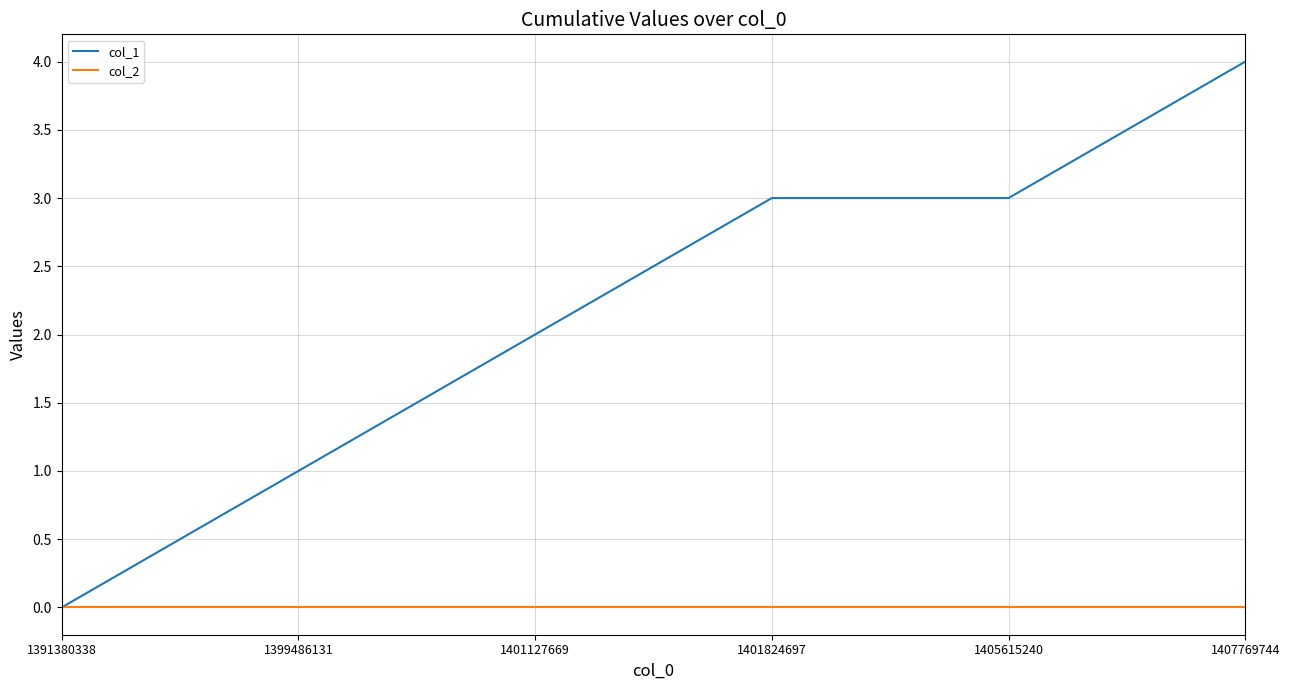

Which series has the widest spread of values?

col_1